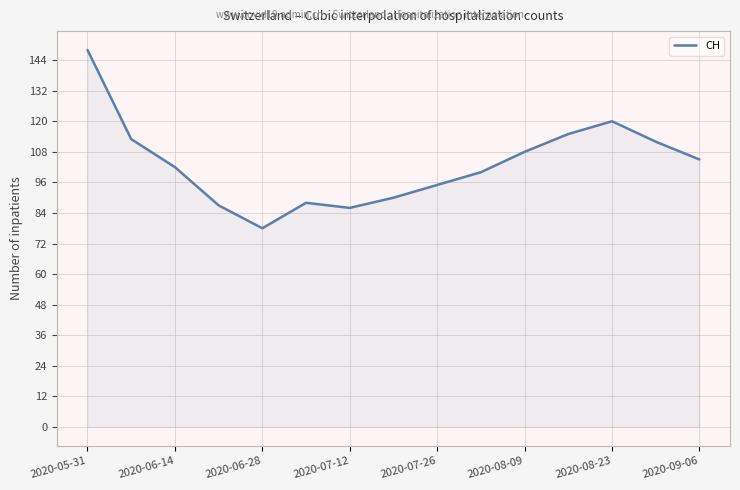

What is the difference between the maximum and minimum values?

70